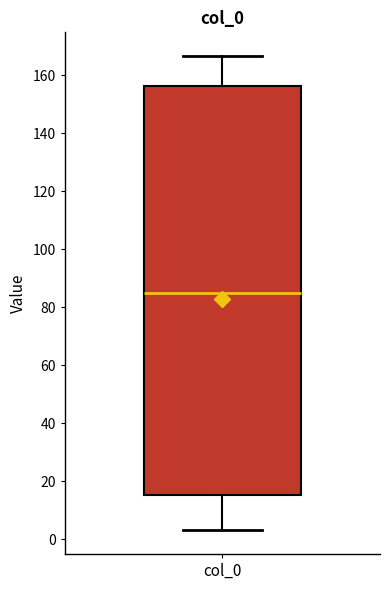

Where does the upper whisker of the box for col_0 end on the y-axis? The values are not printed on the chart, so give them approximately, as read against the axis.

166